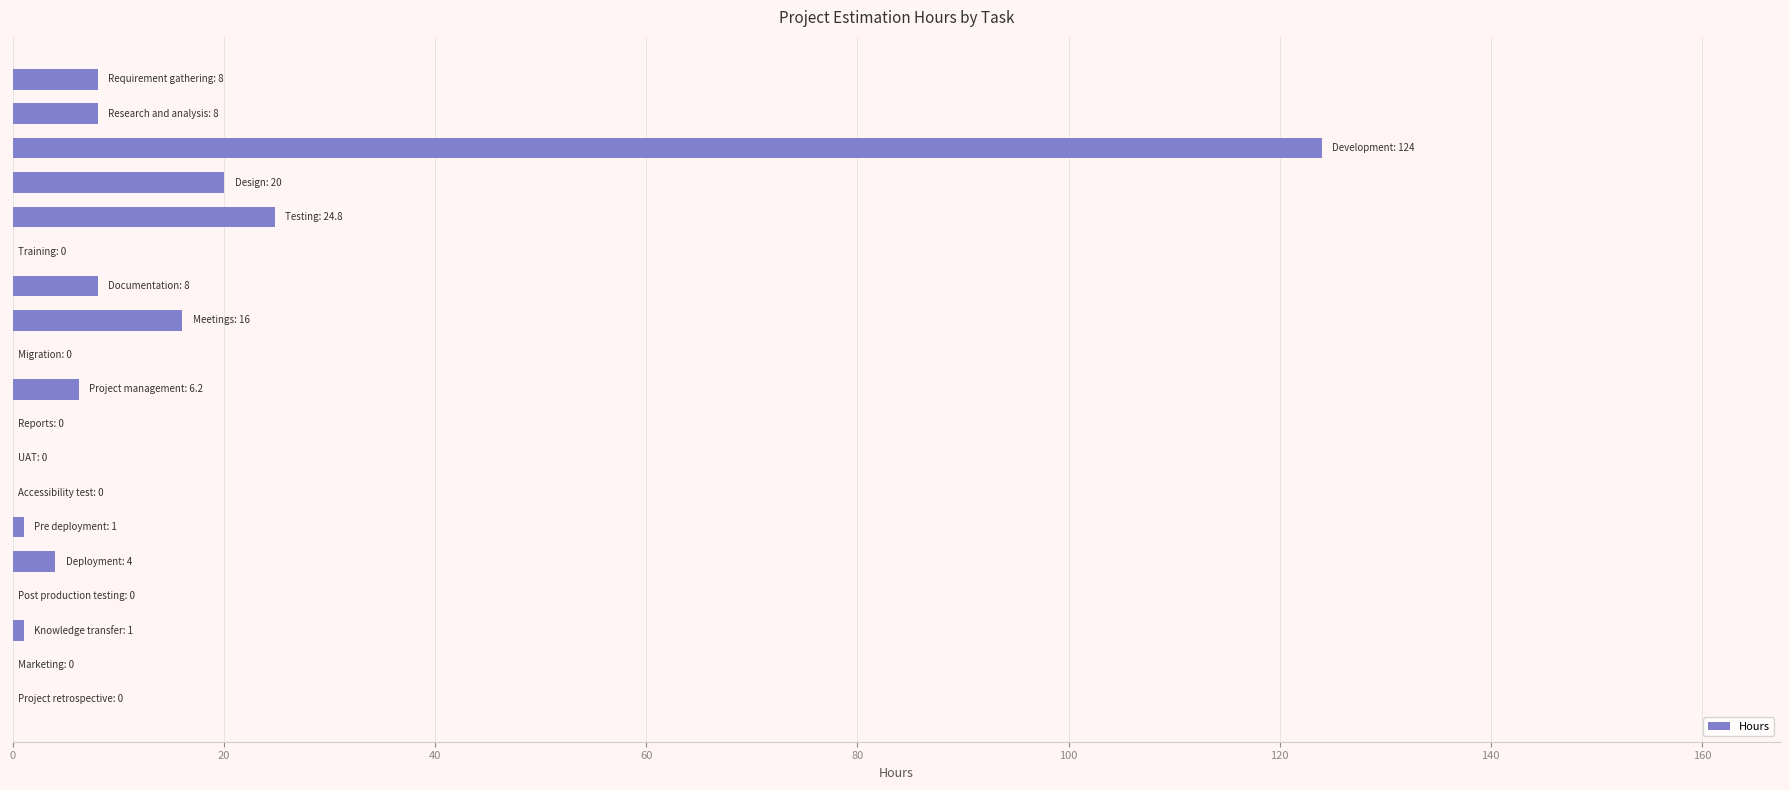

What is the greatest value displayed?

124.0